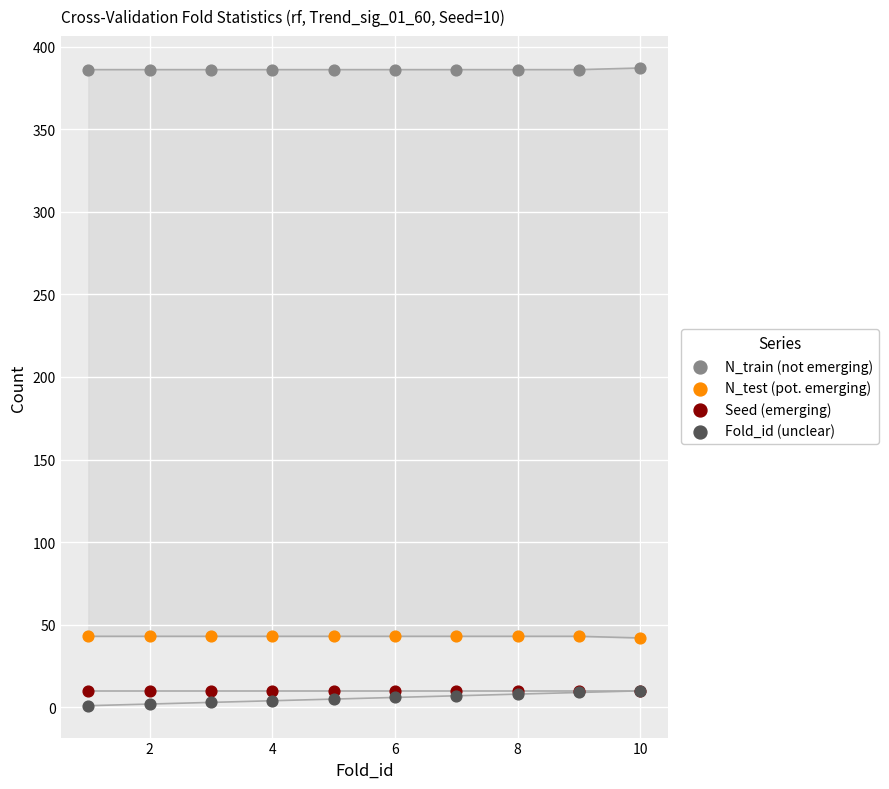

What are all the series names shown in the legend?

N_train (not emerging), N_test (pot. emerging), Seed (emerging), Fold_id (unclear)